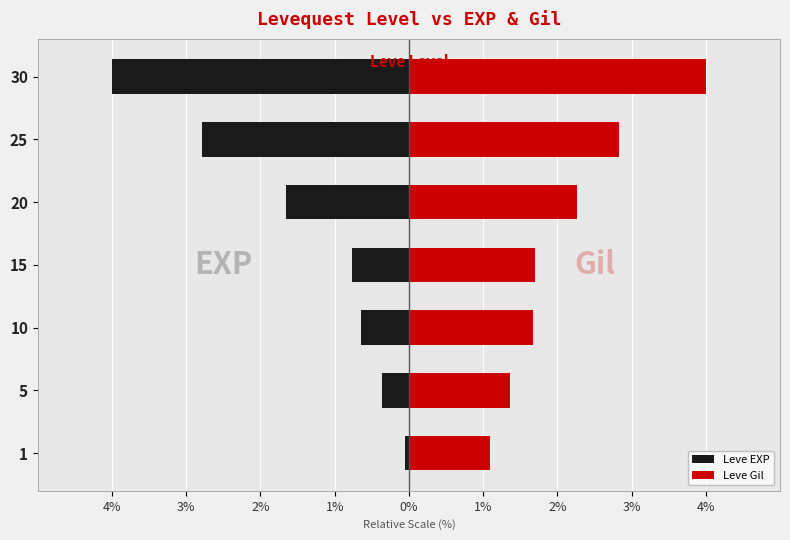

Rank the series by their maximum value, from lowest to highest.

Leve EXP, Leve Gil